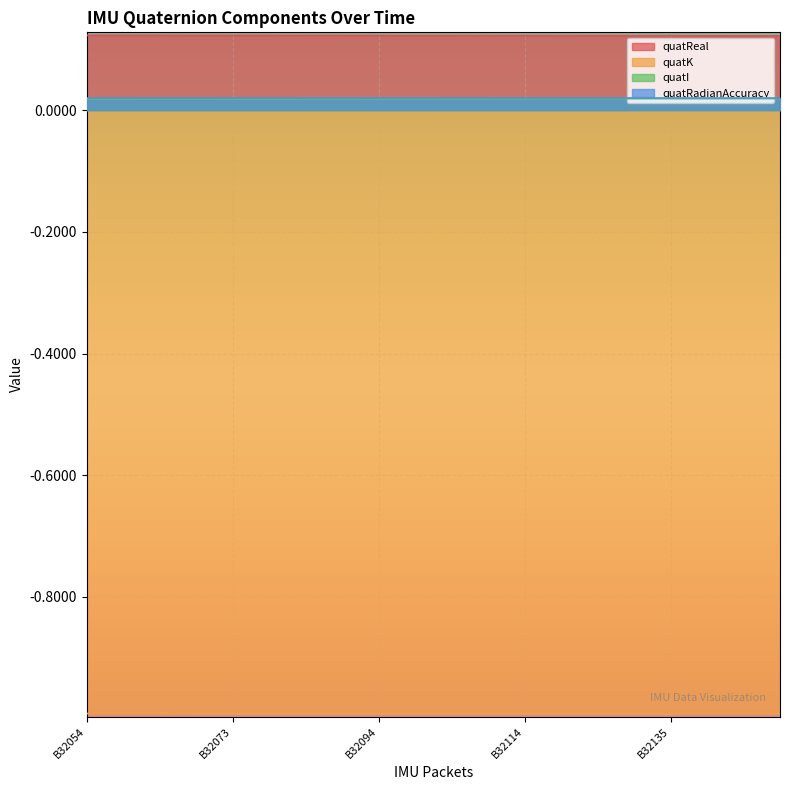

What is the value of the quatReal point at the 13th from the left?

0.1